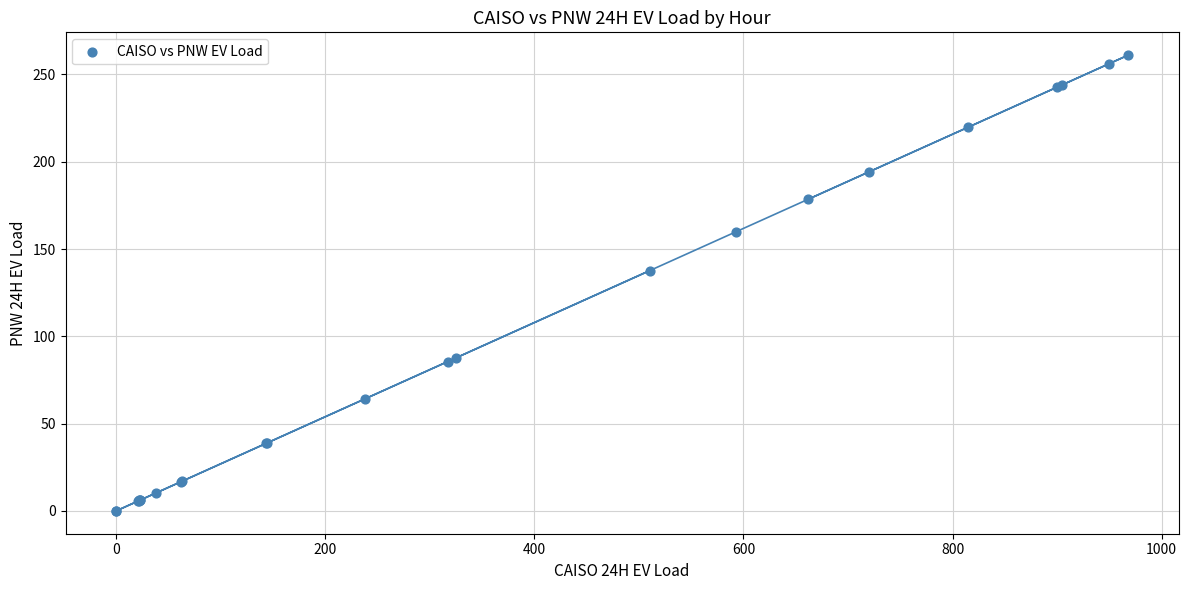

What Y value in the scatter plot is closest to 130?

137.6